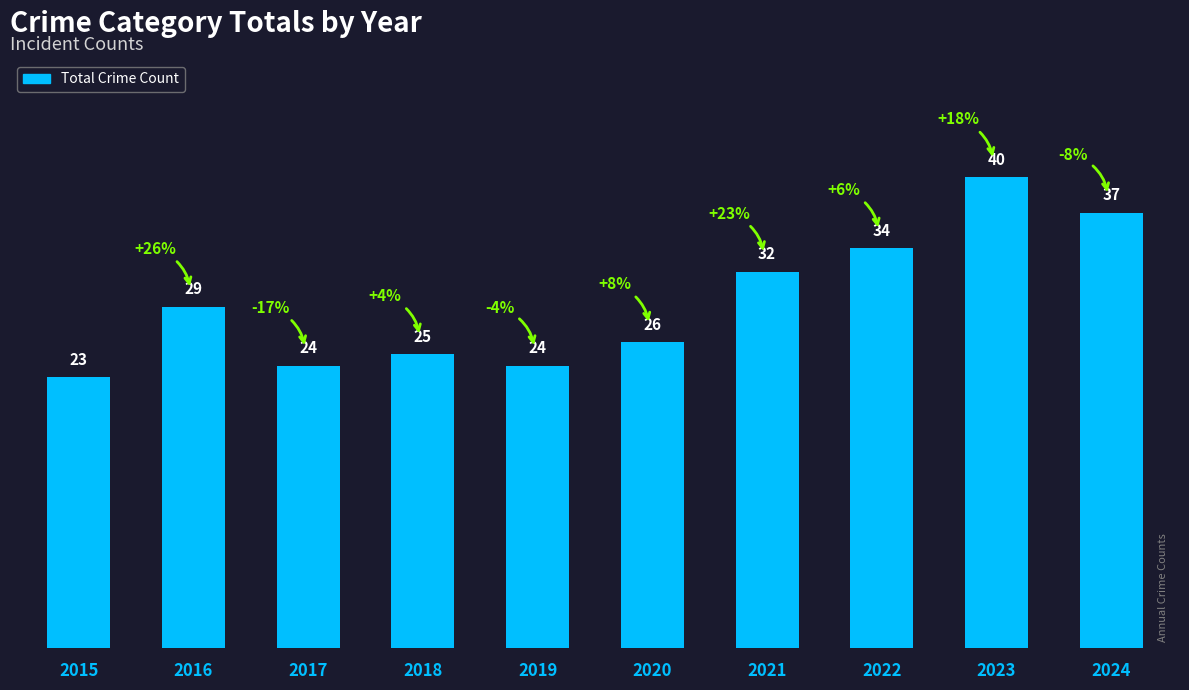

True or false: the data shows 12 at 2018.

False